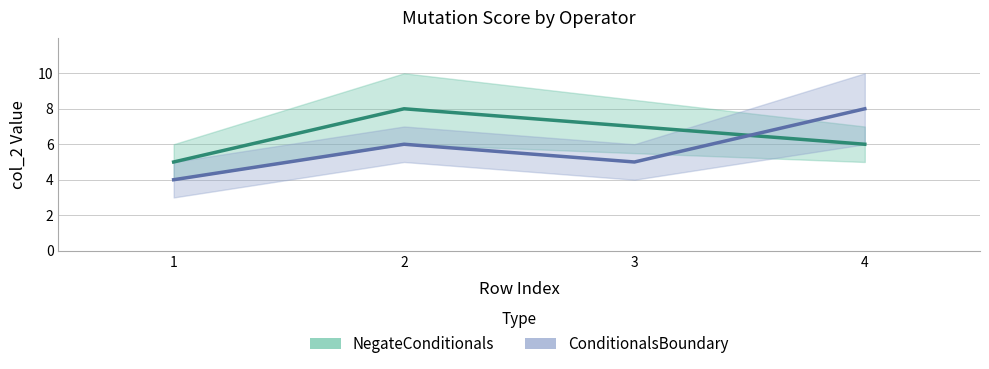

Read the ConditionalsBoundary value at 4.

8